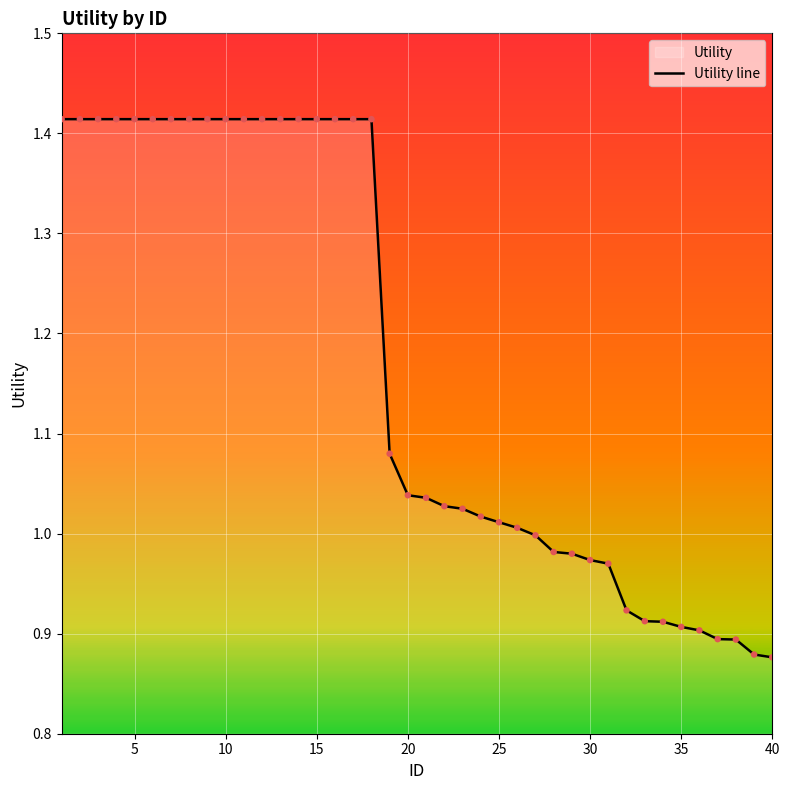

The value at 40 is 0.2. True or false?

False